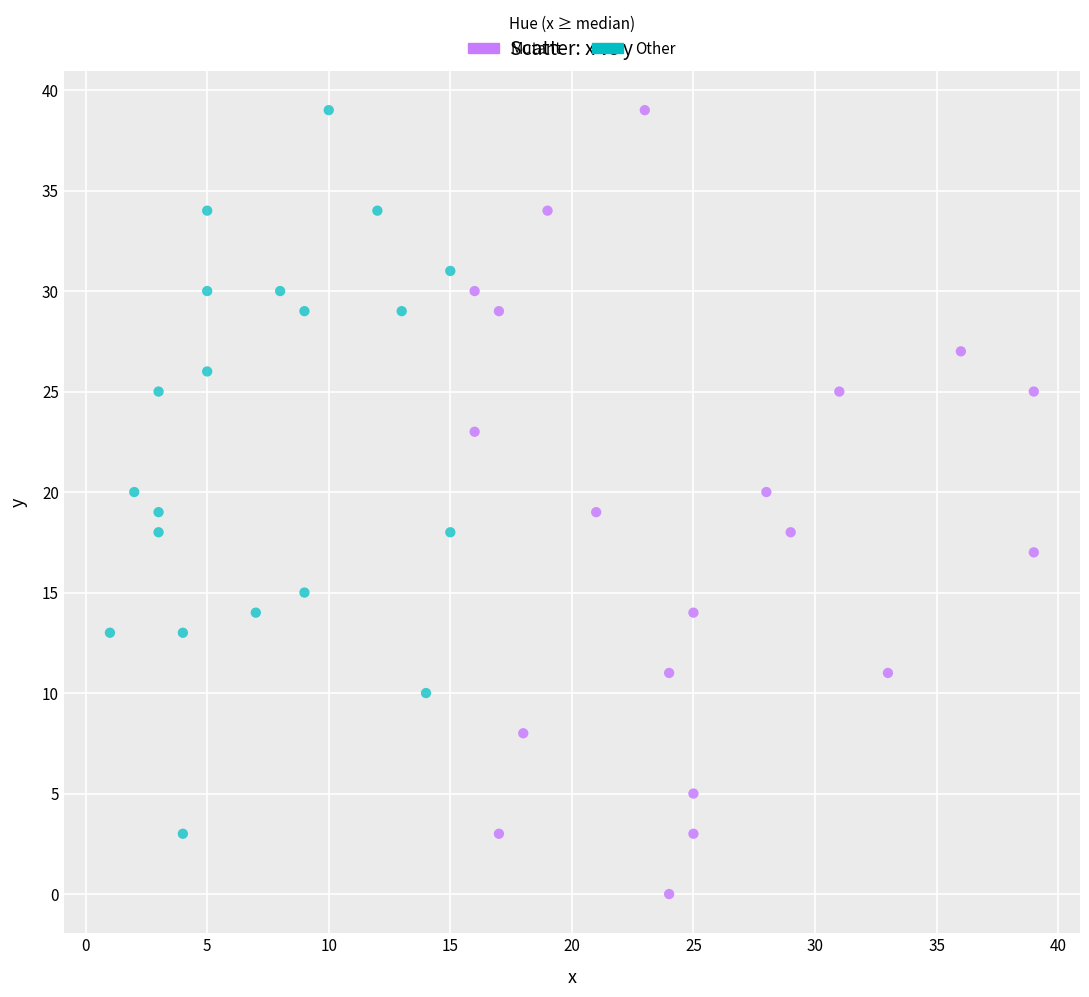

Which series reaches the minimum Y coordinate?

Mutant